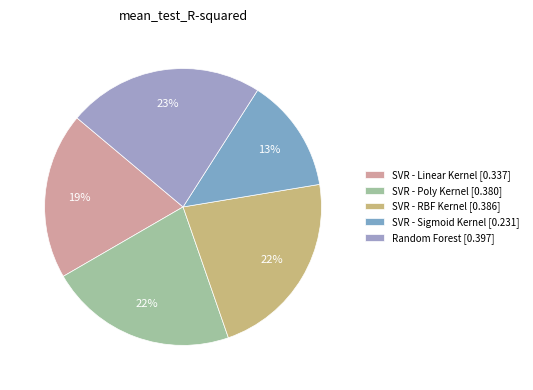

Which has a higher value, SVR - Linear Kernel or SVR - Poly Kernel?

SVR - Poly Kernel